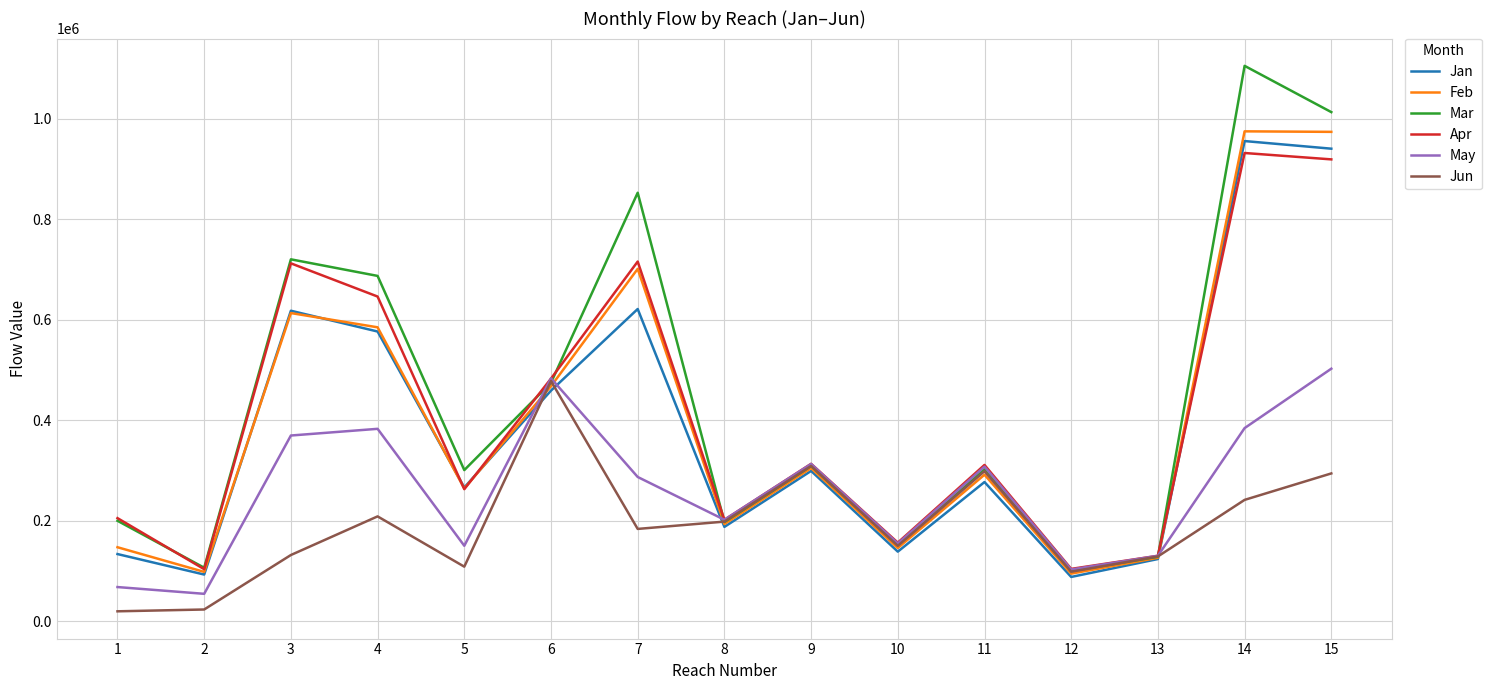

At which label is Mar closest to 602338?

4